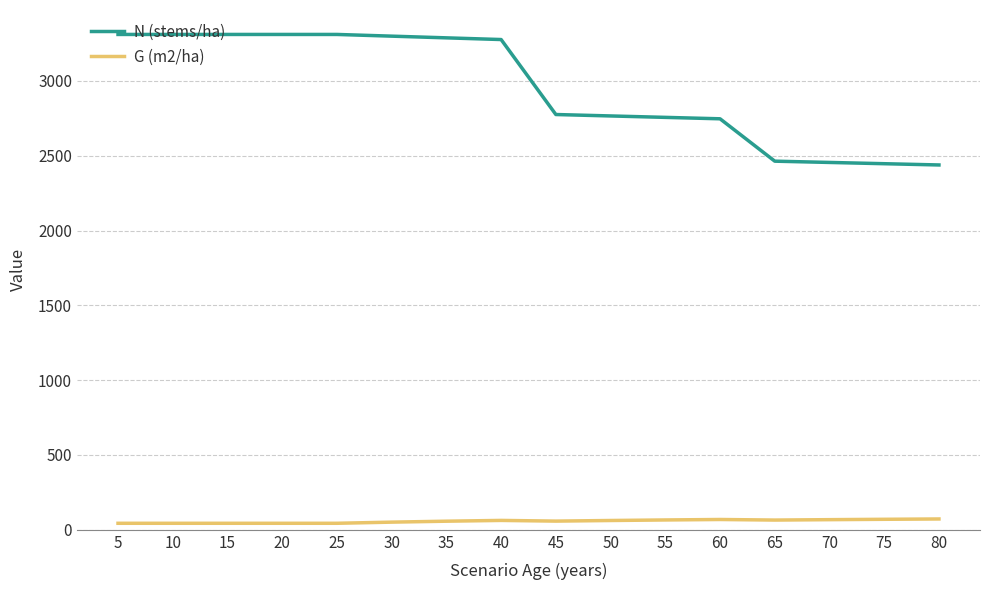

True or false: N (stems/ha) has a value of 1397.7 at 80.

False